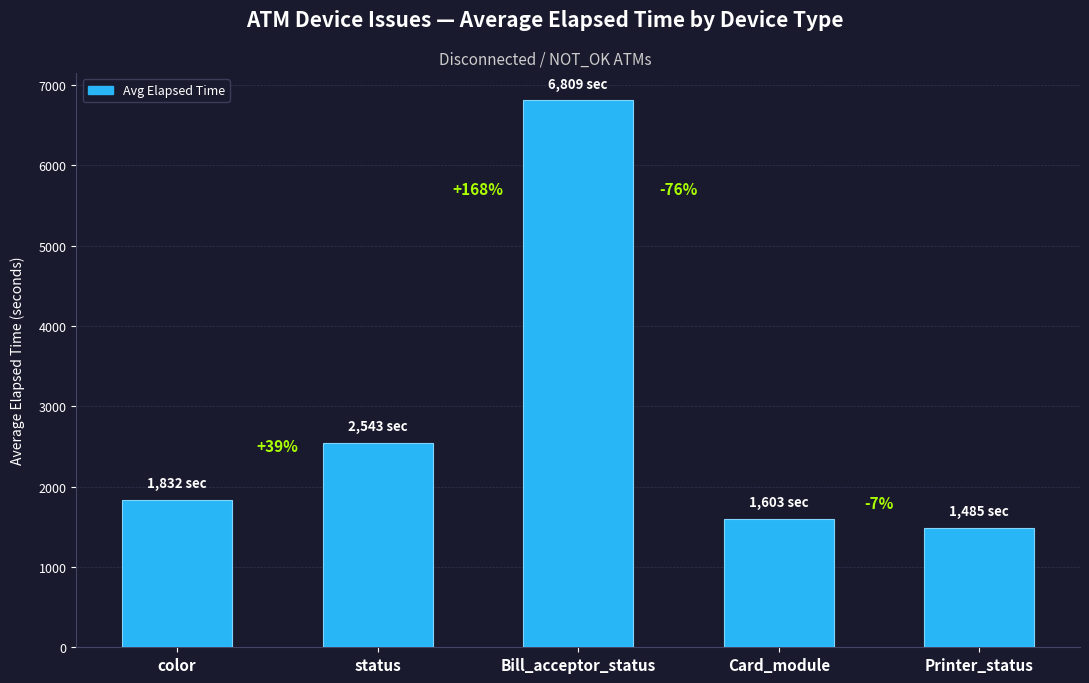

At which label does the data first exceed 1832?

status